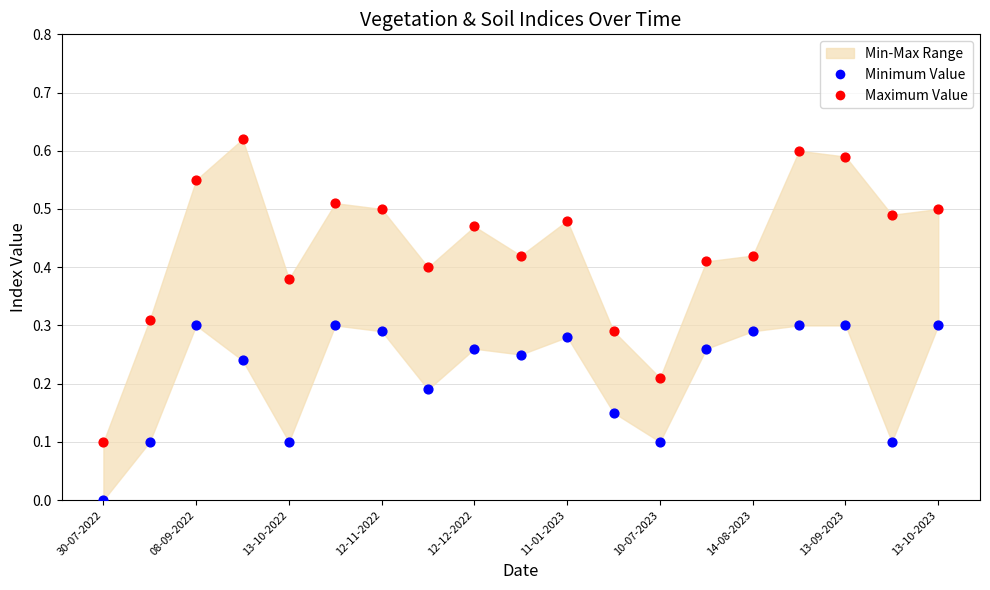

Which series reaches the minimum Y coordinate?

Minimum Value